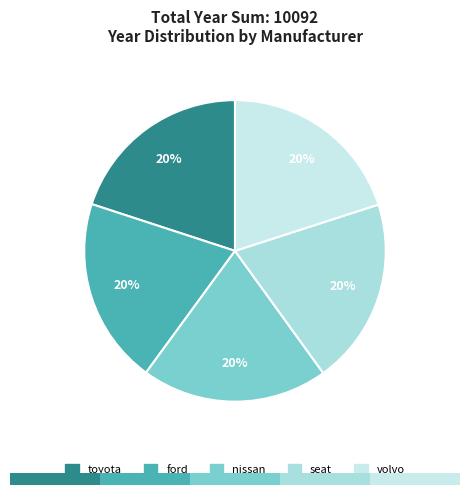

How many segments does this pie chart have?

5